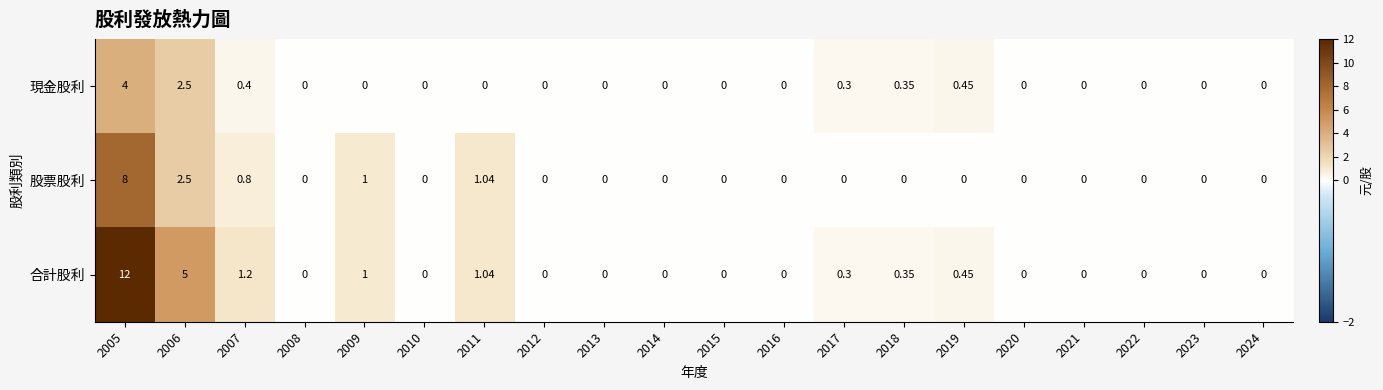

Which series has the widest spread of values?

合計股利